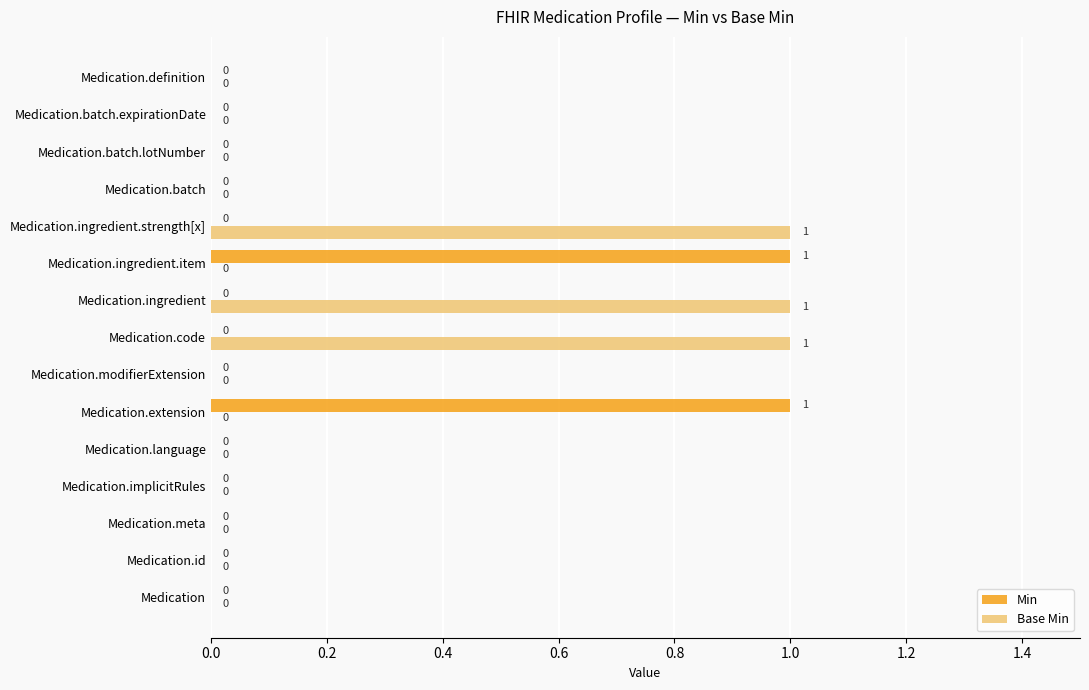

Which series changed the most between Medication.code and Medication.batch?

Base Min